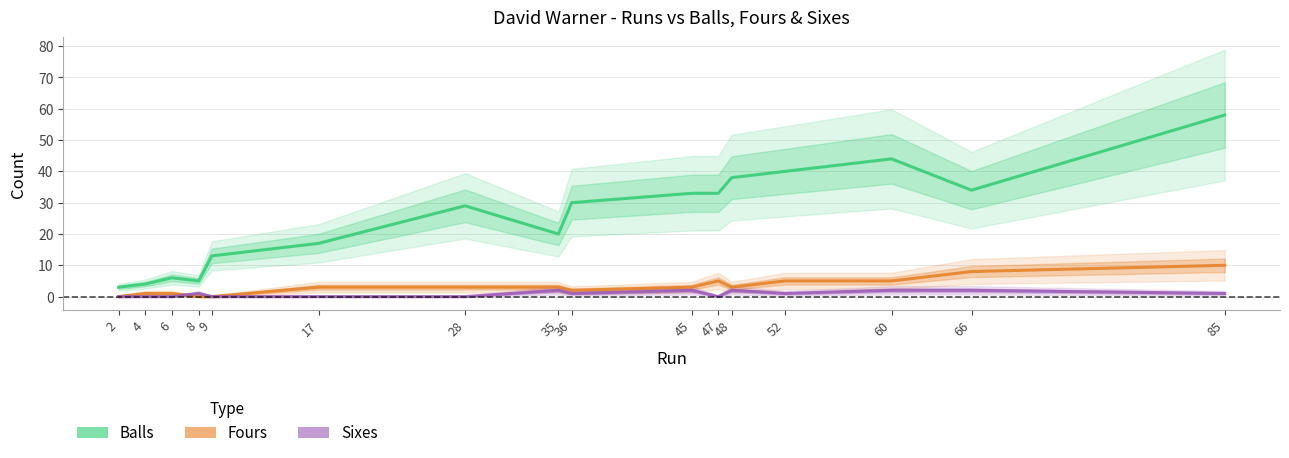

At how many categories does at least one series exceed 40?

2